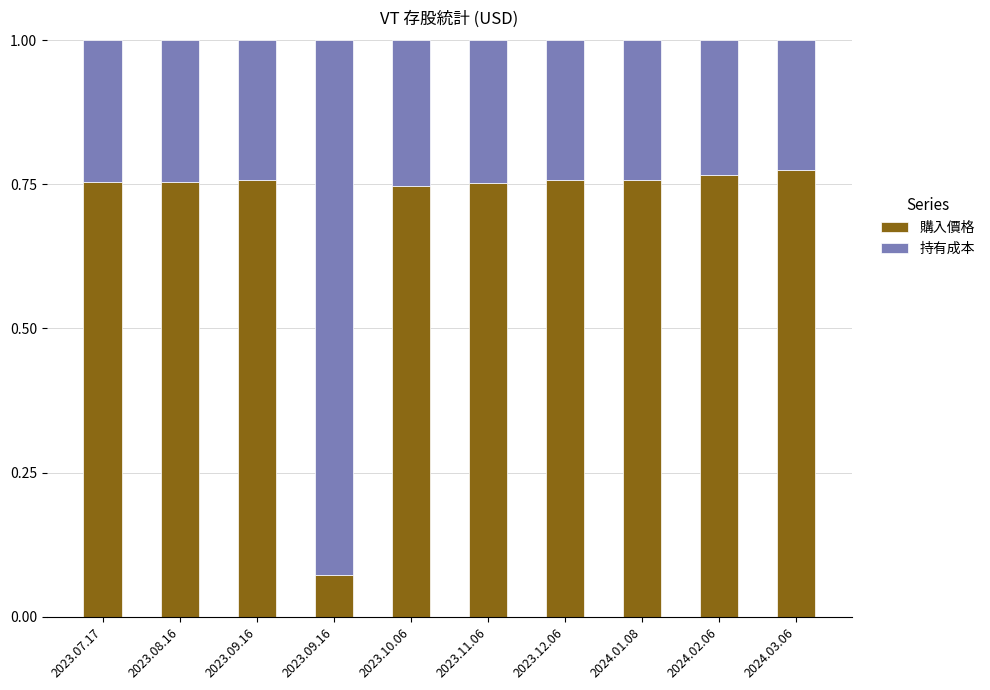

How many bars are there in total?

10